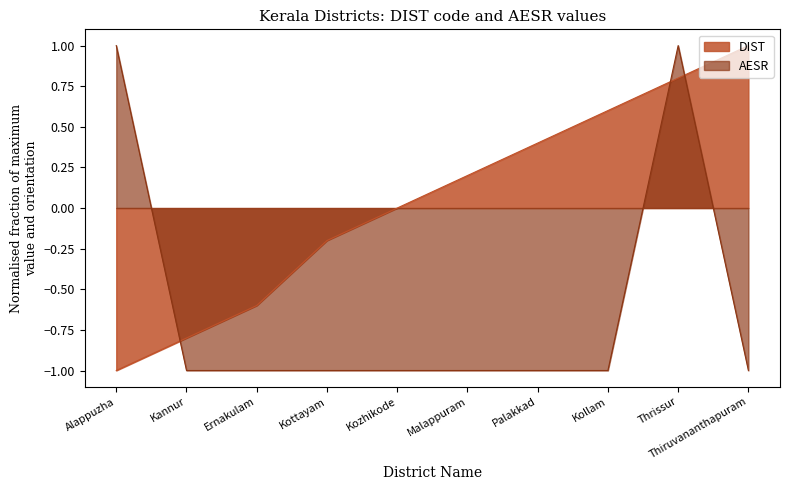

What is the difference between the second highest and minimum values in the DIST series?

1.8